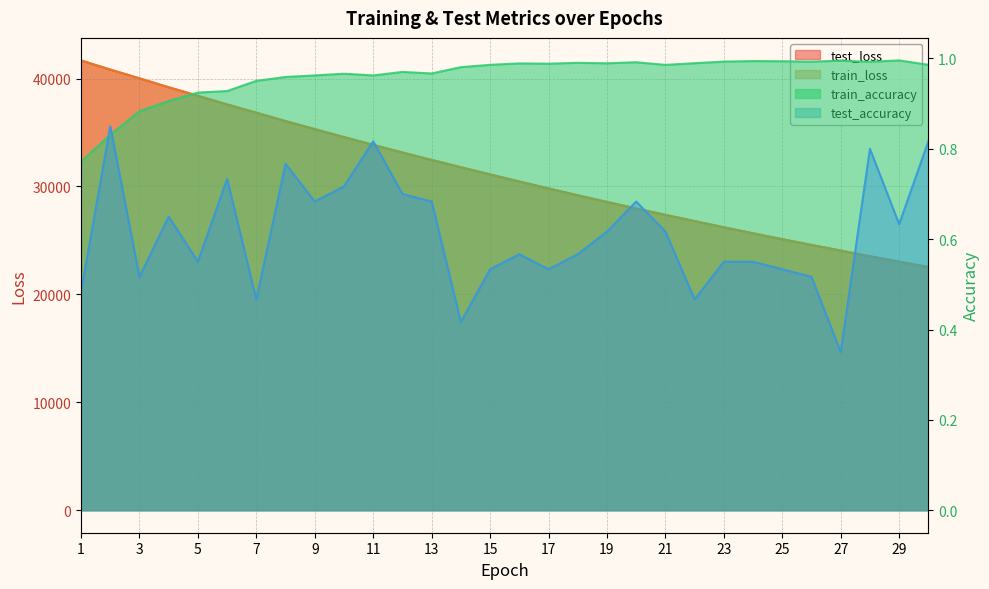

True or false: train_loss and train_accuracy intersect in this chart.

False